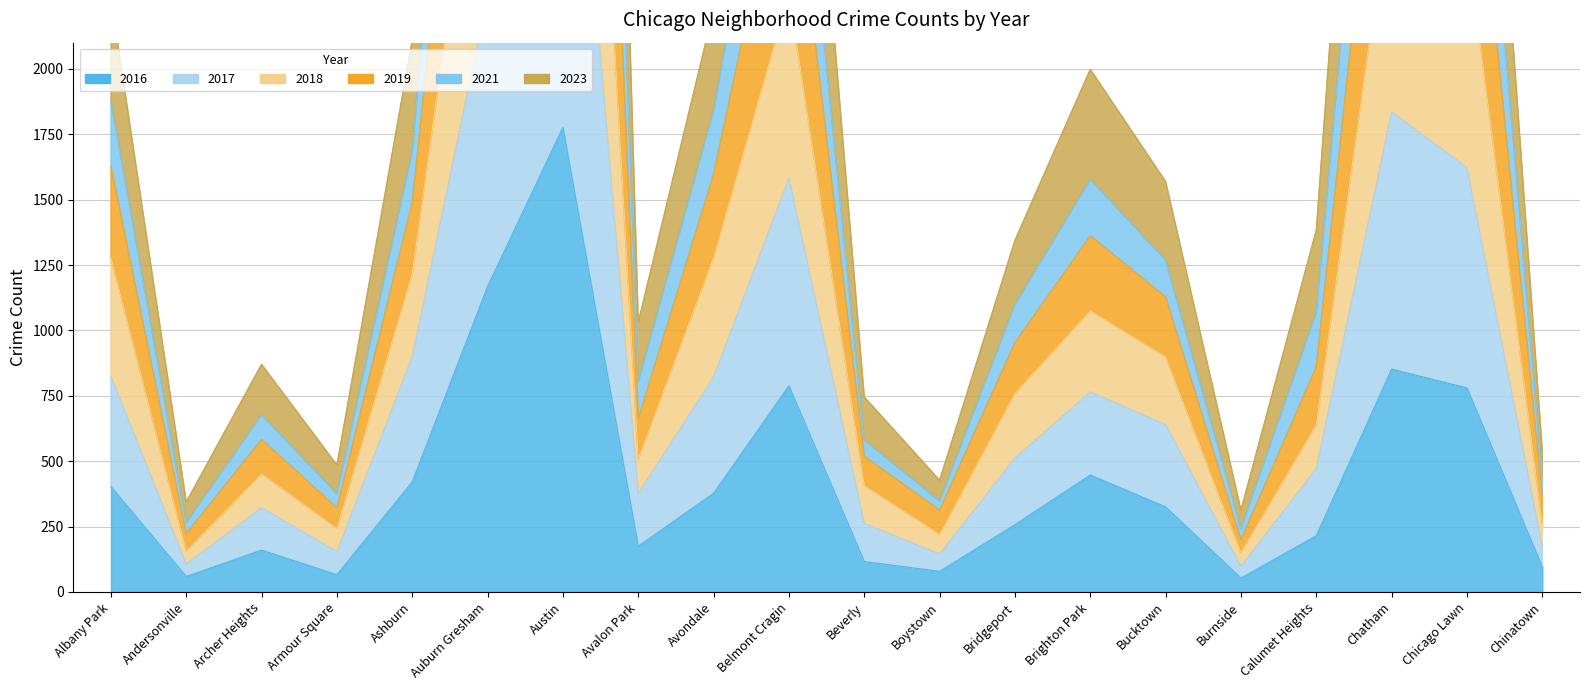

True or false: 2017 and 2018 intersect in this chart.

False